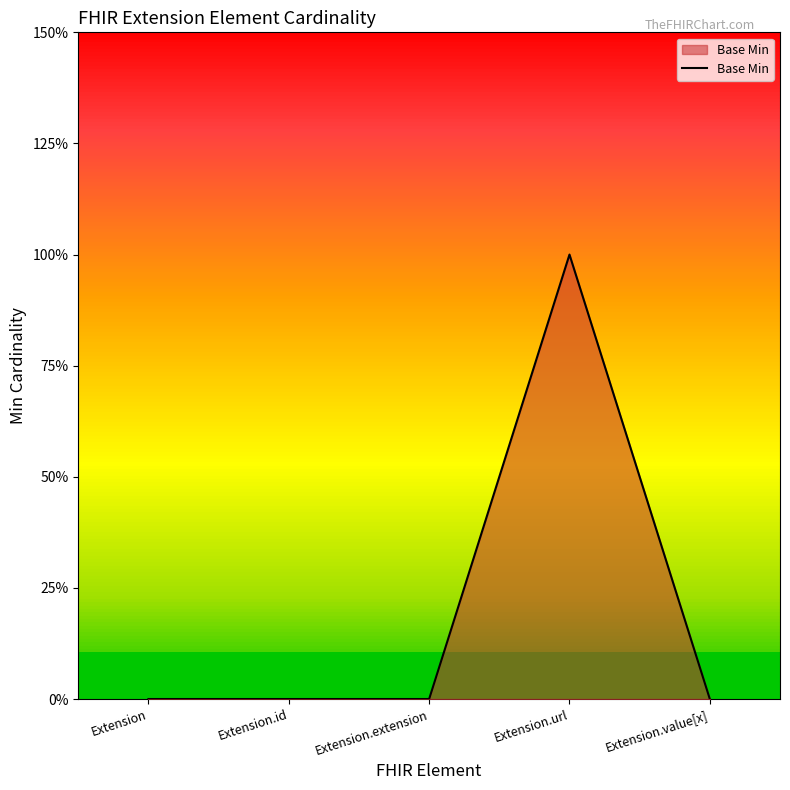

List the labels in order of value, largest first.

Extension.url, Extension, Extension.id, Extension.extension, Extension.value[x]